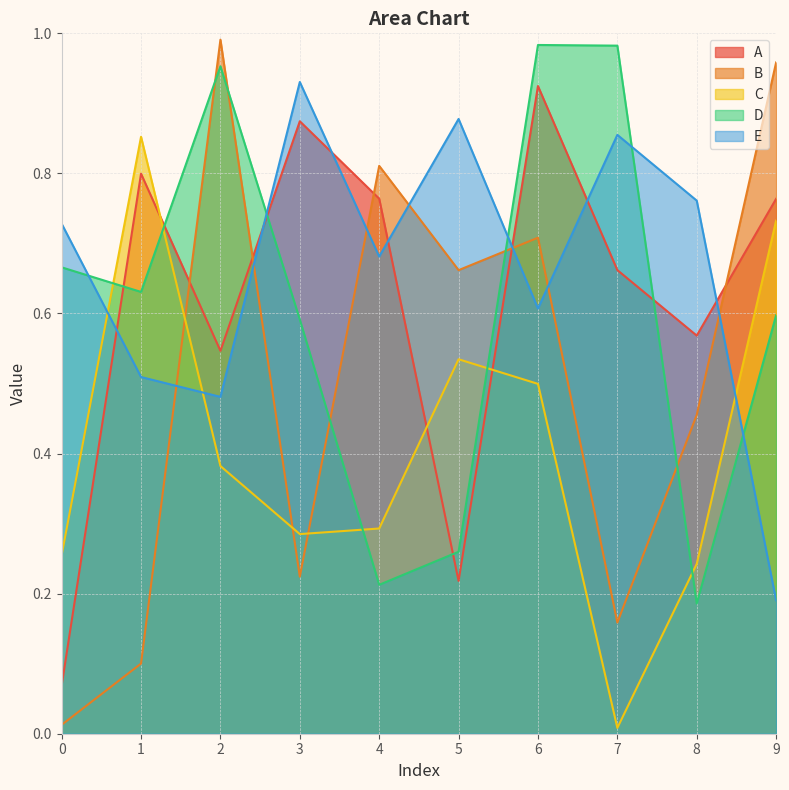

How many times do A and B cross each other?

5